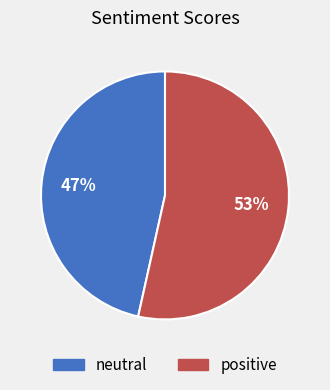

Between neutral and positive, which is larger?

positive